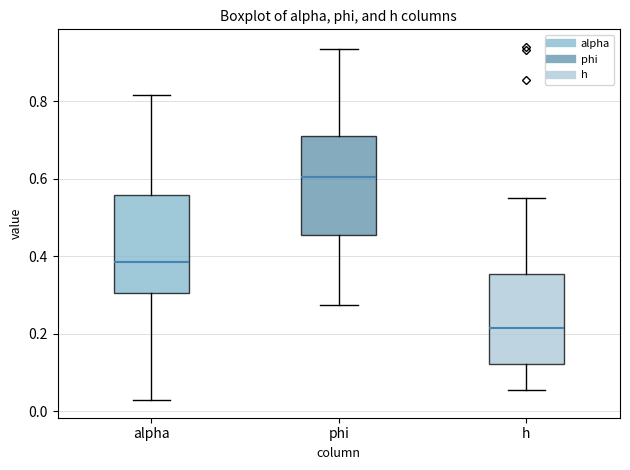

Reading left to right, transcribe this box plot: for each box, give where its median line is, the range the box spans, and where its two whiskers end, as read against the y-axis. The values are not printed on the chart, so give them approximately, as read against the axis.

alpha: median 0.38, box 0.30 to 0.56, whiskers 0.02 to 0.82
phi: median 0.60, box 0.46 to 0.72, whiskers 0.28 to 0.94
h: median 0.22, box 0.12 to 0.36, whiskers 0.06 to 0.56